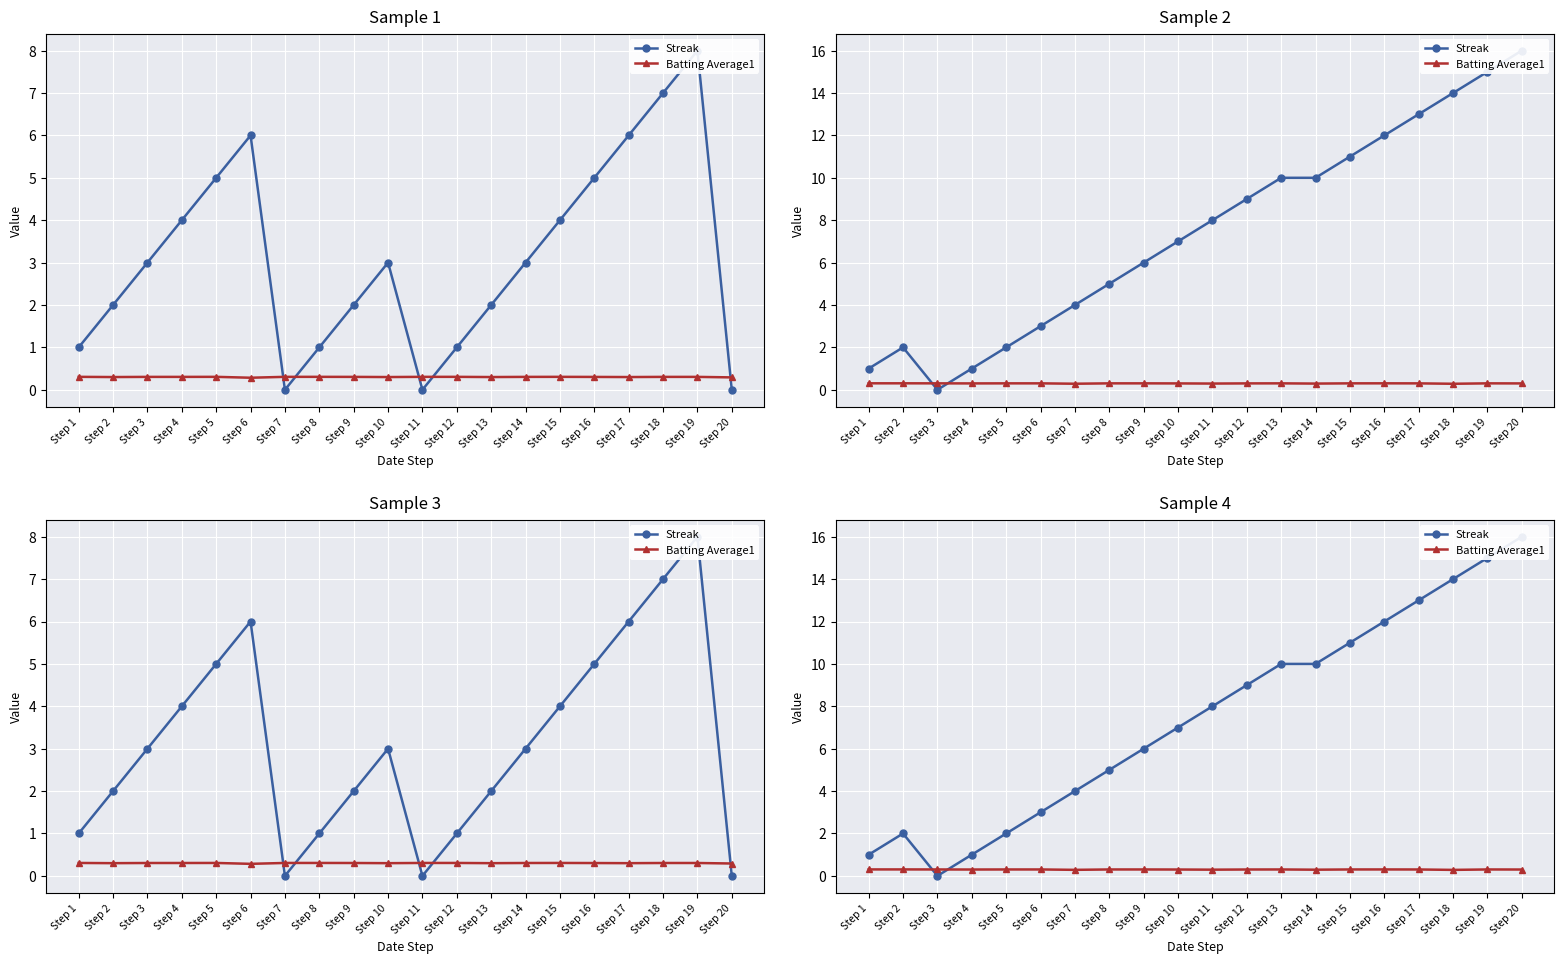

How many positive values does the Streak series have?

19